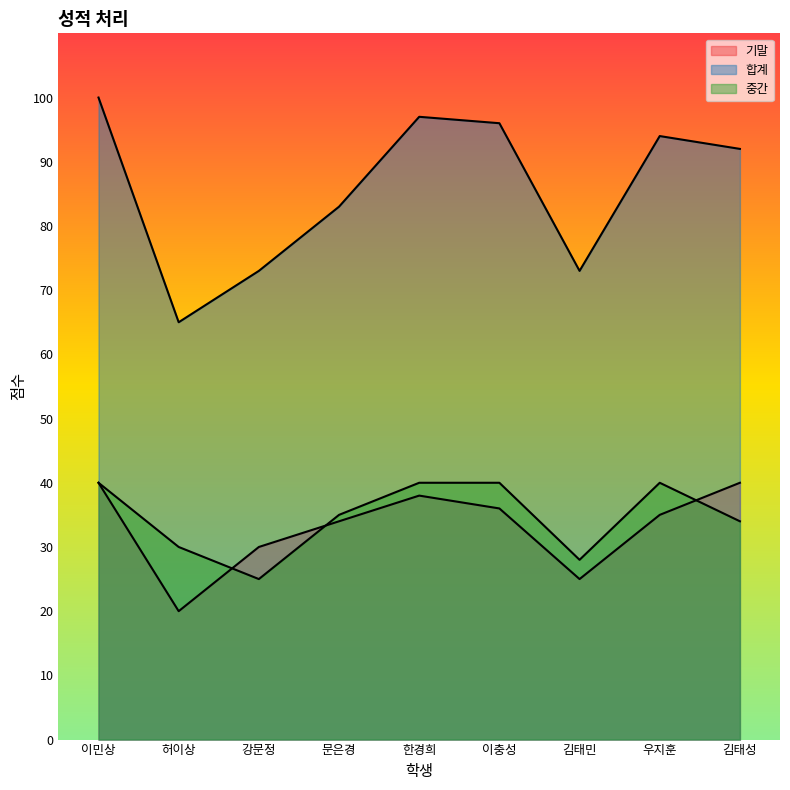

True or false: 기말 has a value of 69 at 이민상.

False